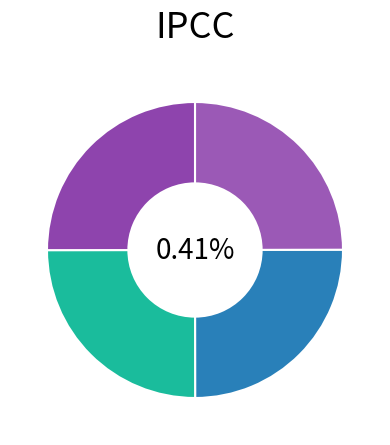

The Double Jack slice represents 38% of the pie. True or false?

False